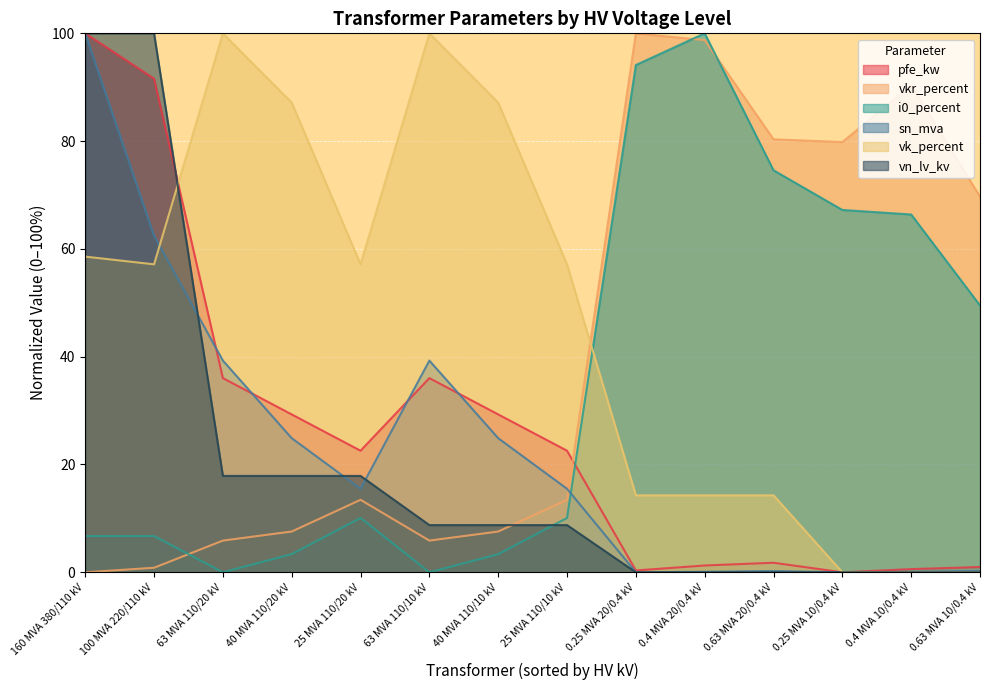

How many lines are shown in the chart?

6